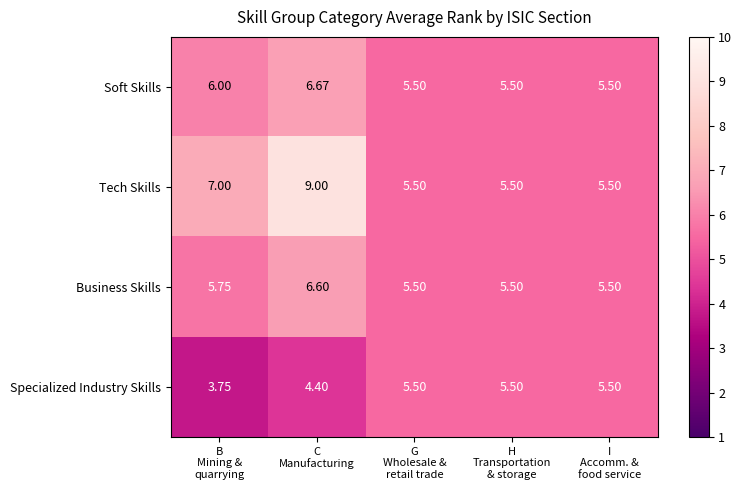

What is the total value across all series at C
Manufacturing?

26.7